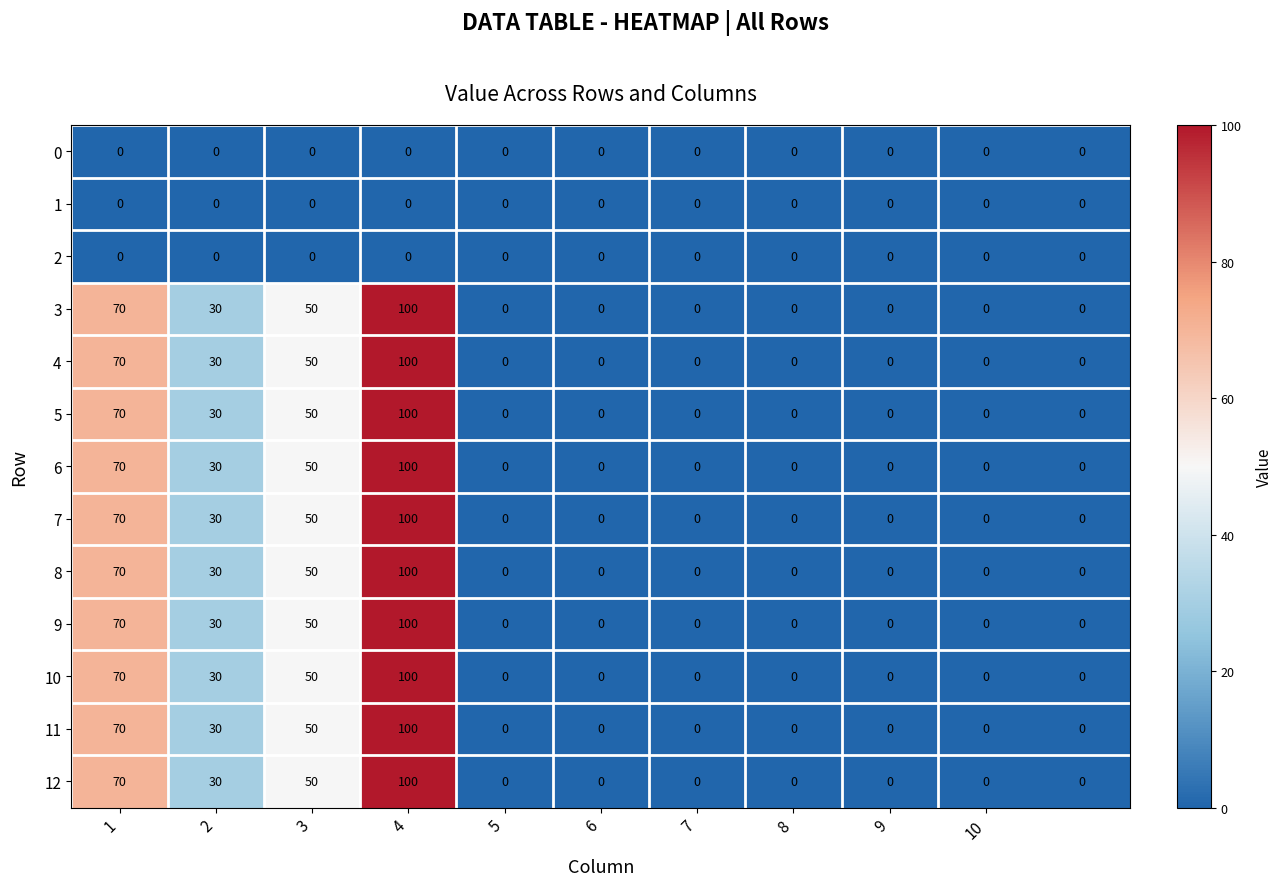

At how many categories does at least one series exceed 5?

4